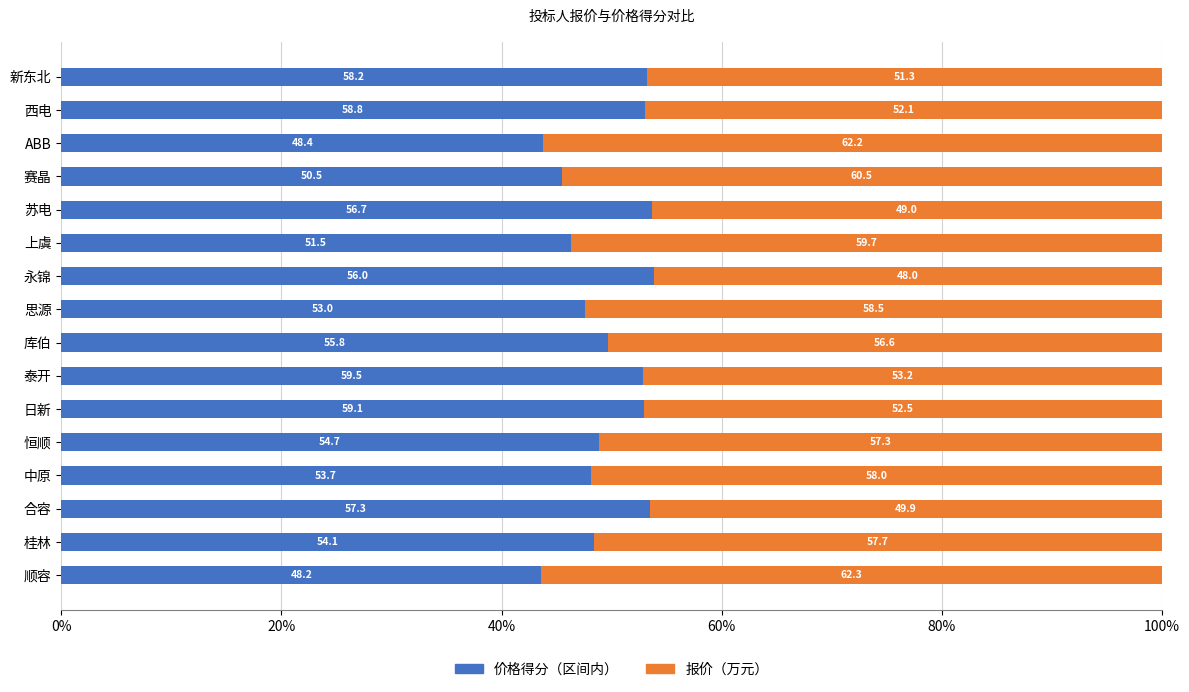

The value of 价格得分（区间内） at 西电 is 36.7. True or false?

False